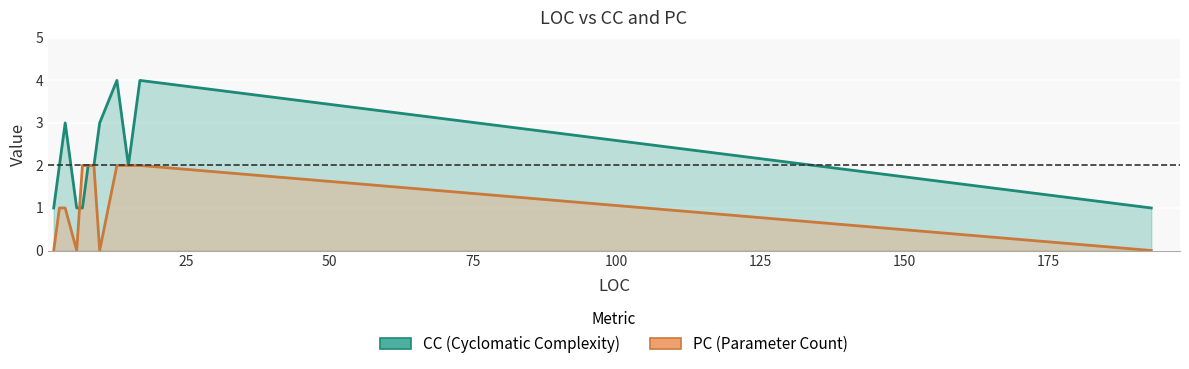

What is the average value of the PC series?

1